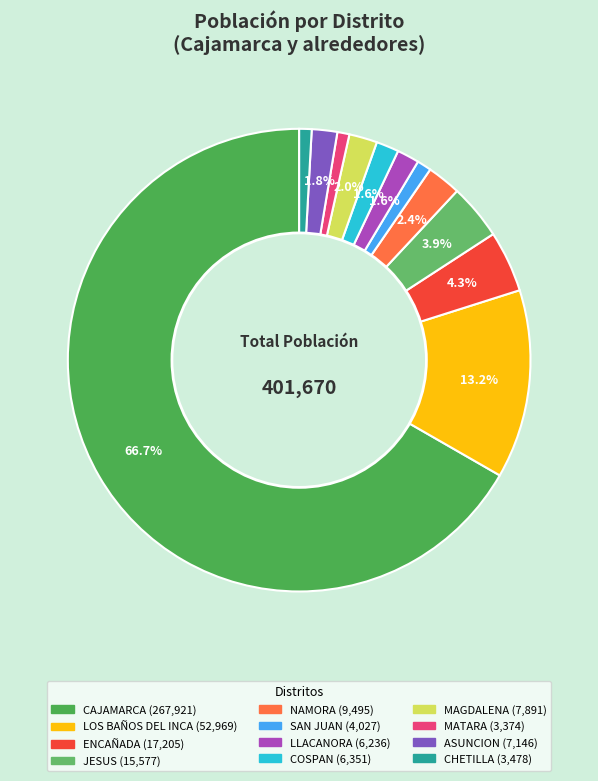

What percentage is the LLACANORA slice, to the nearest percent?

2%